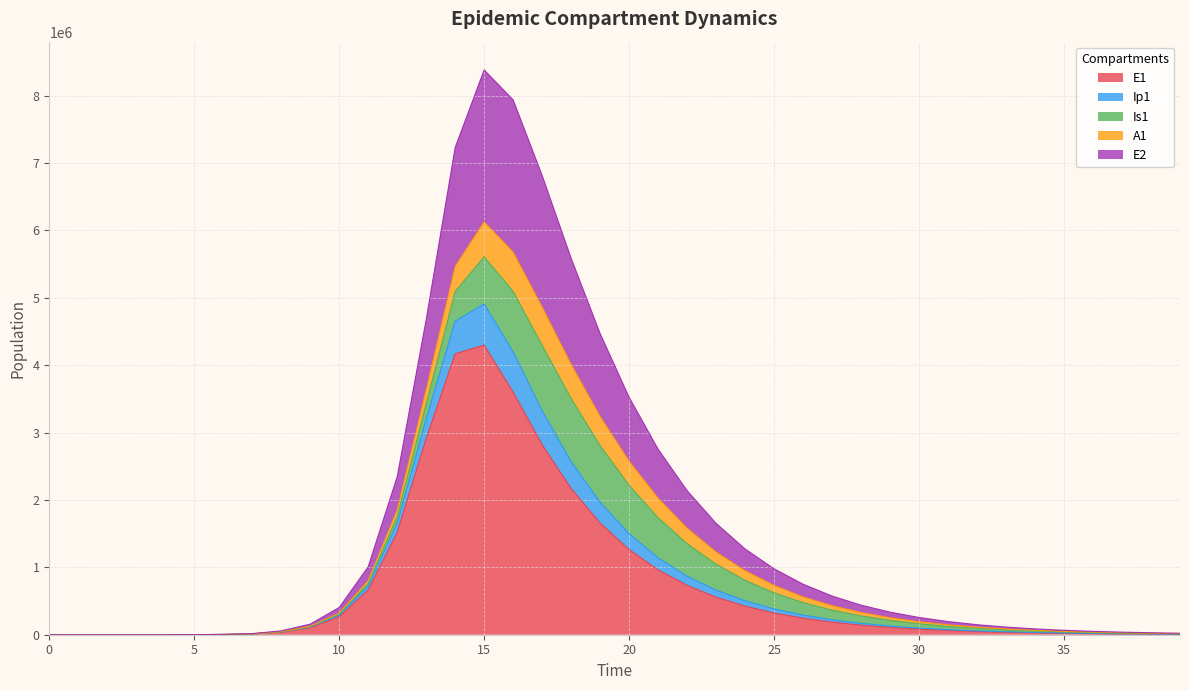

What is the maximum value for E1?

4296494.6